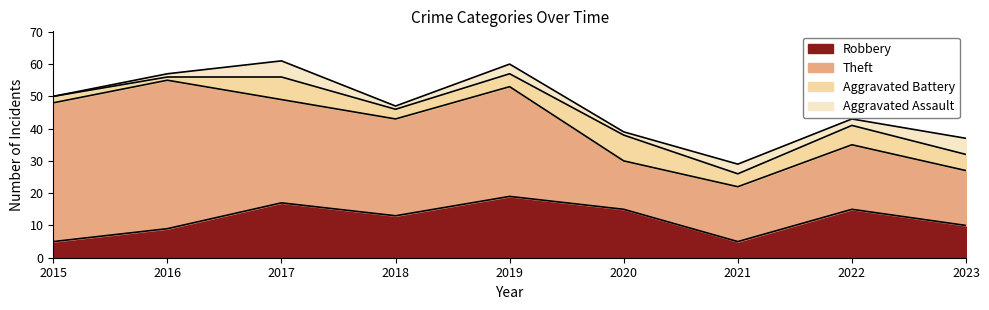

What is the maximum value shown in the chart?

46